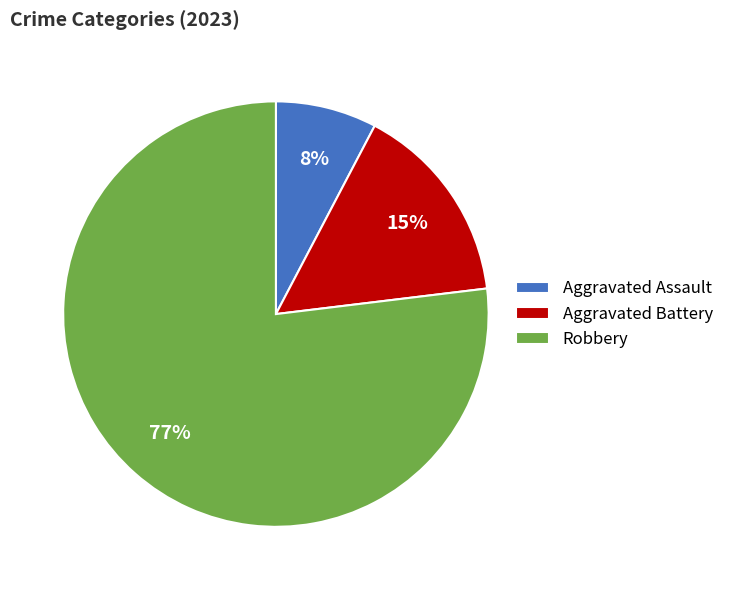

How many slices are in this pie chart?

3